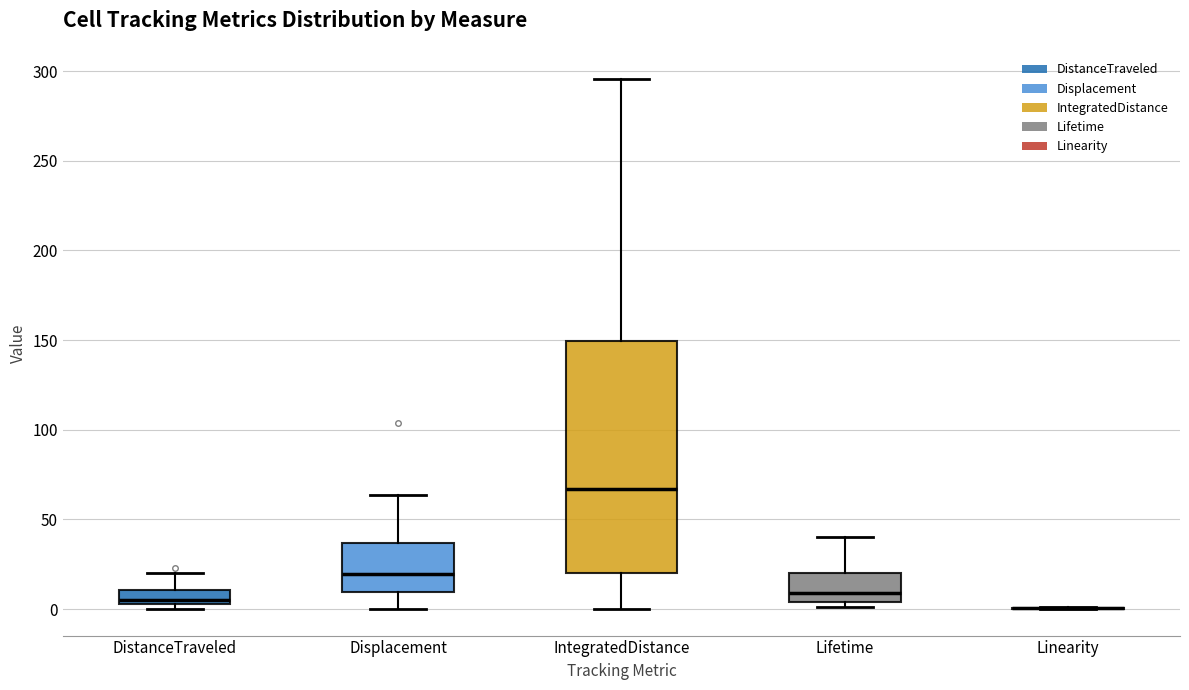

Where is the upper edge of the box for DistanceTraveled on the y-axis? The values are not printed on the chart, so give them approximately, as read against the axis.

10